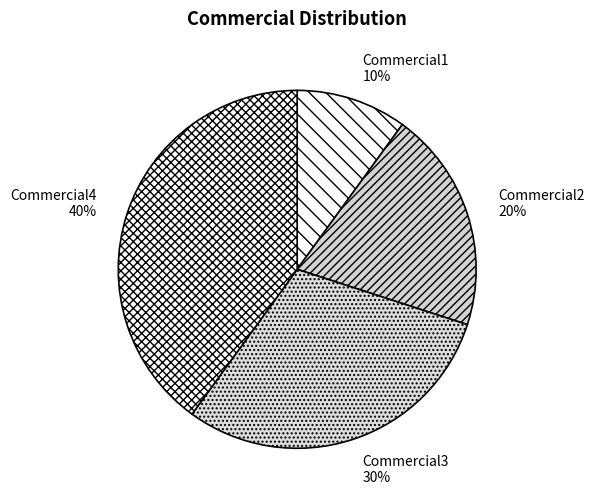

How many segments does this pie chart have?

4